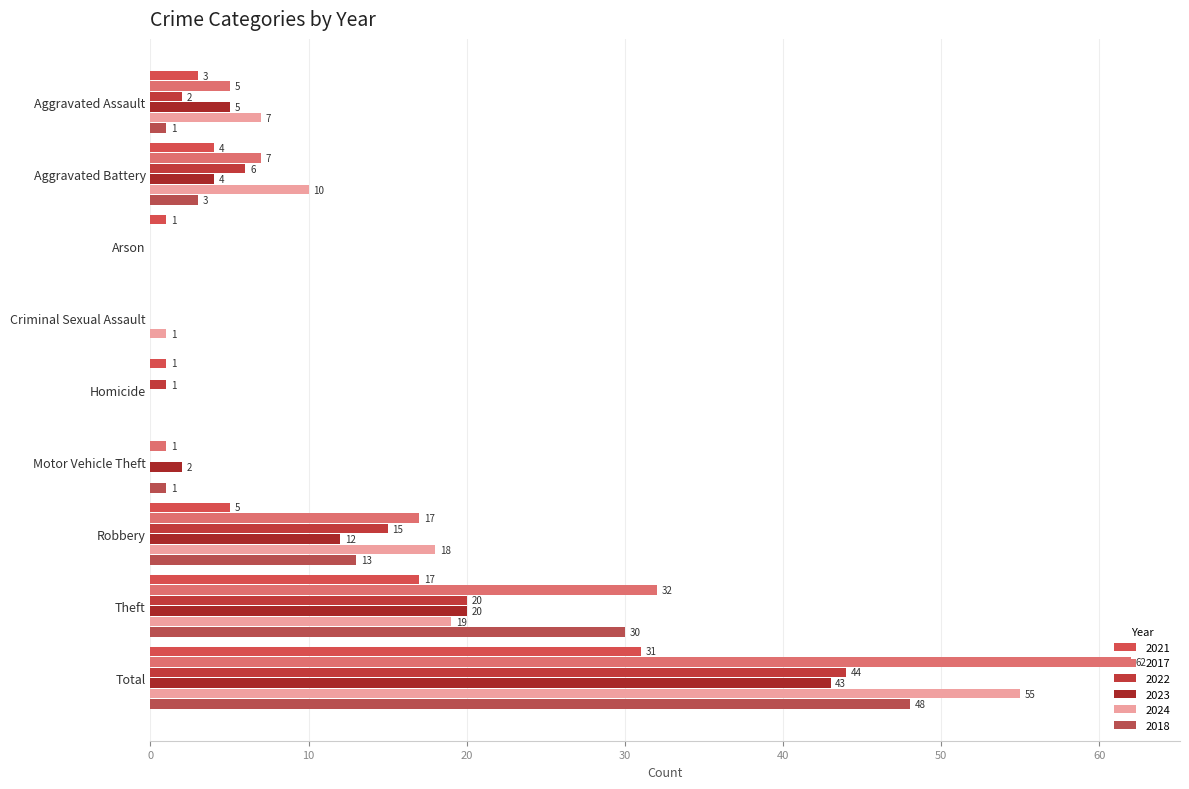

How many values in 2023 are above zero?

6